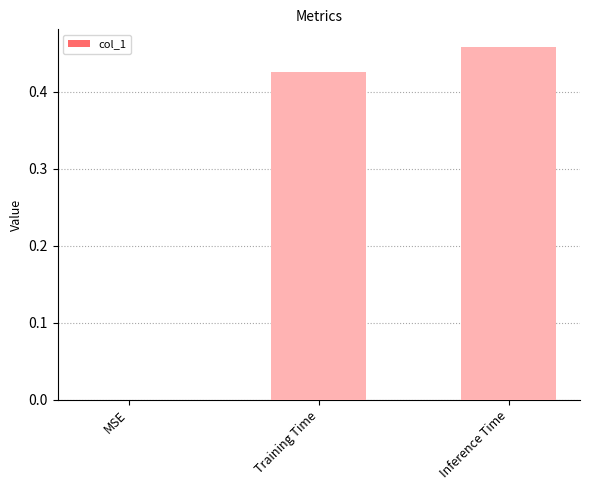

Does the chart contain stacked bars?

No